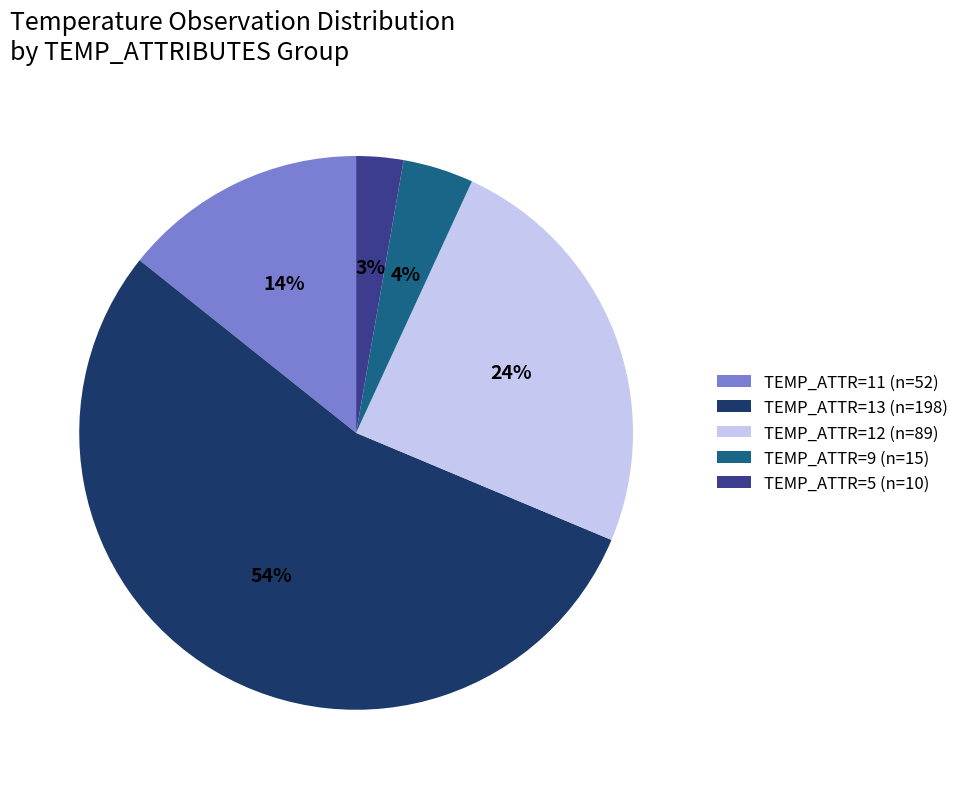

Which category accounts for the majority?

TEMP_ATTR=13 (n=198)